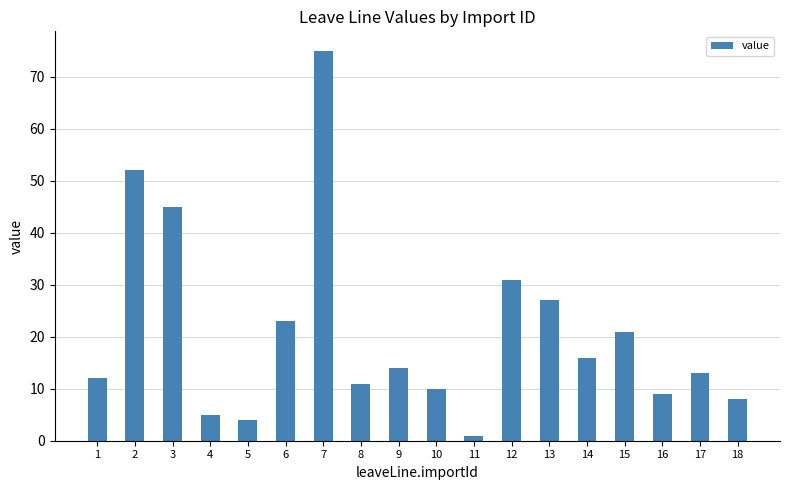

List the labels in order of value, largest first.

7, 2, 3, 12, 13, 6, 15, 14, 9, 17, 1, 8, 10, 16, 18, 4, 5, 11